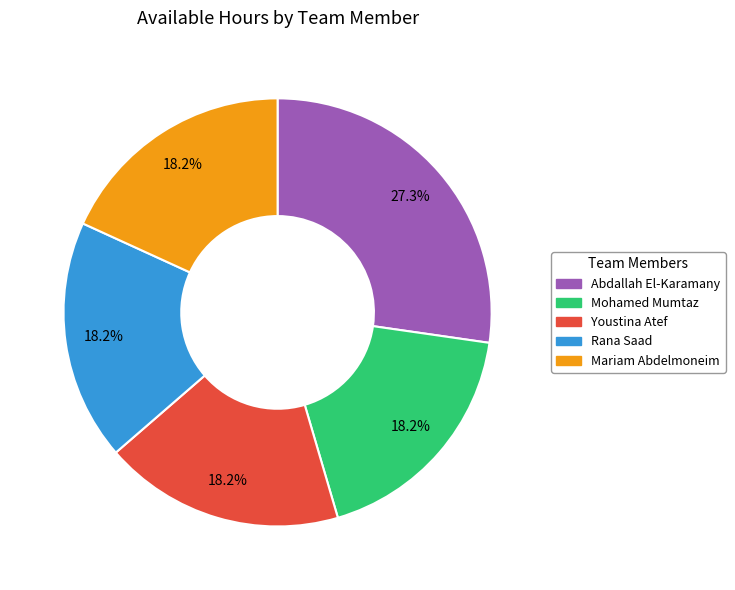

To the nearest percent, what portion does Rana Saad represent?

18%